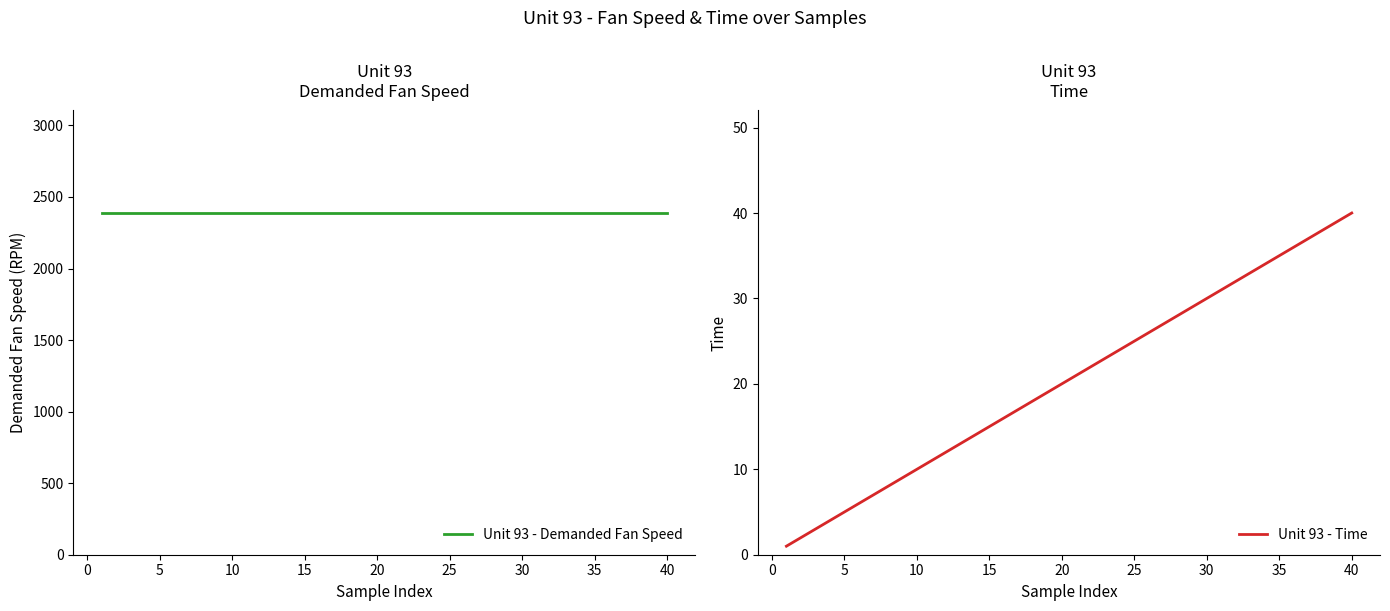

Reading left to right, extract all data points from this chart.

Unit 93 - Demanded Fan Speed: 2388	2388	2388	2388	2388	2388	2388	2388	2388	2388	2388	2388	2388	2388	2388	2388	2388	2388	2388	2388	2388	2388	2388	2388	2388	2388	2388	2388	2388	2388	2388	2388	2388	2388	2388	2388	2388	2388	2388	2388
Unit 93 - Time: 1	2	3	4	5	6	7	8	9	10	11	12	13	14	15	16	17	18	19	20	21	22	23	24	25	26	27	28	29	30	31	32	33	34	35	36	37	38	39	40